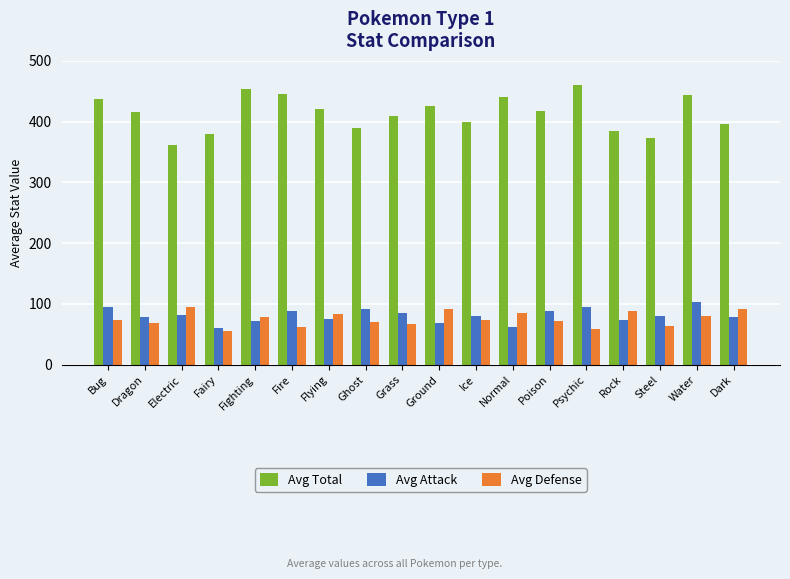

How many distinct data groups are displayed?

3